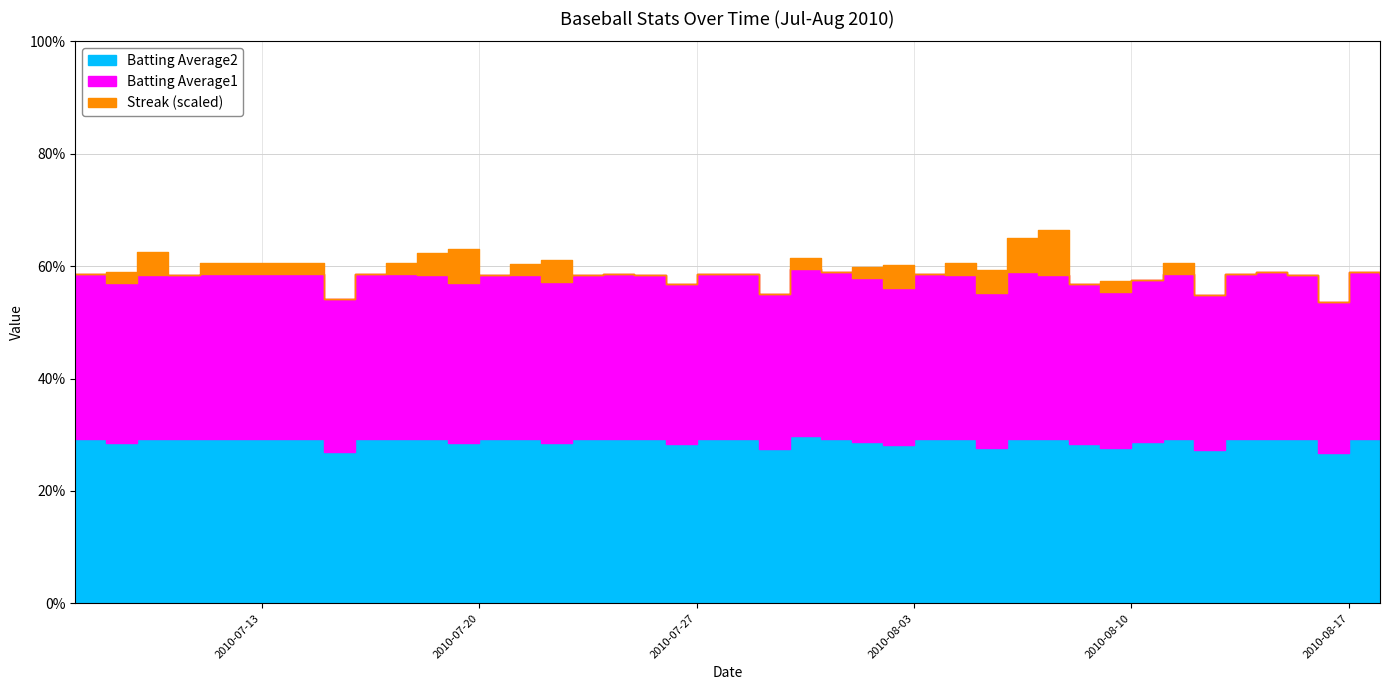

Which category has the highest value in the Batting Average1 series?

2010-07-30